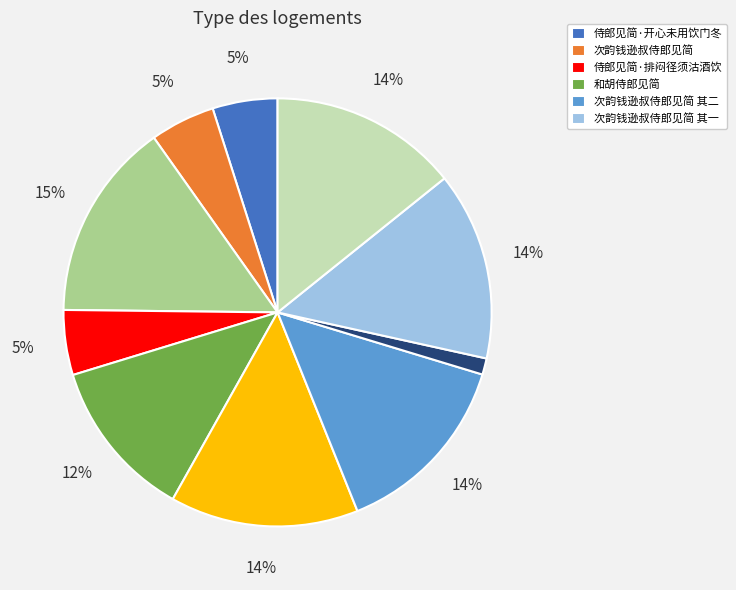

How many segments does this pie chart have?

10